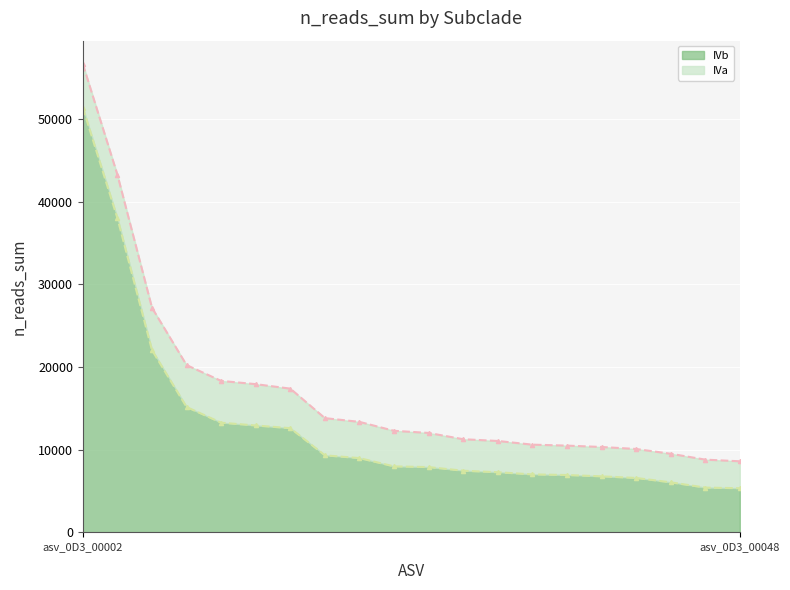

What is the change in value from asv_0D3_00002 to asv_0D3_00041?

-44429